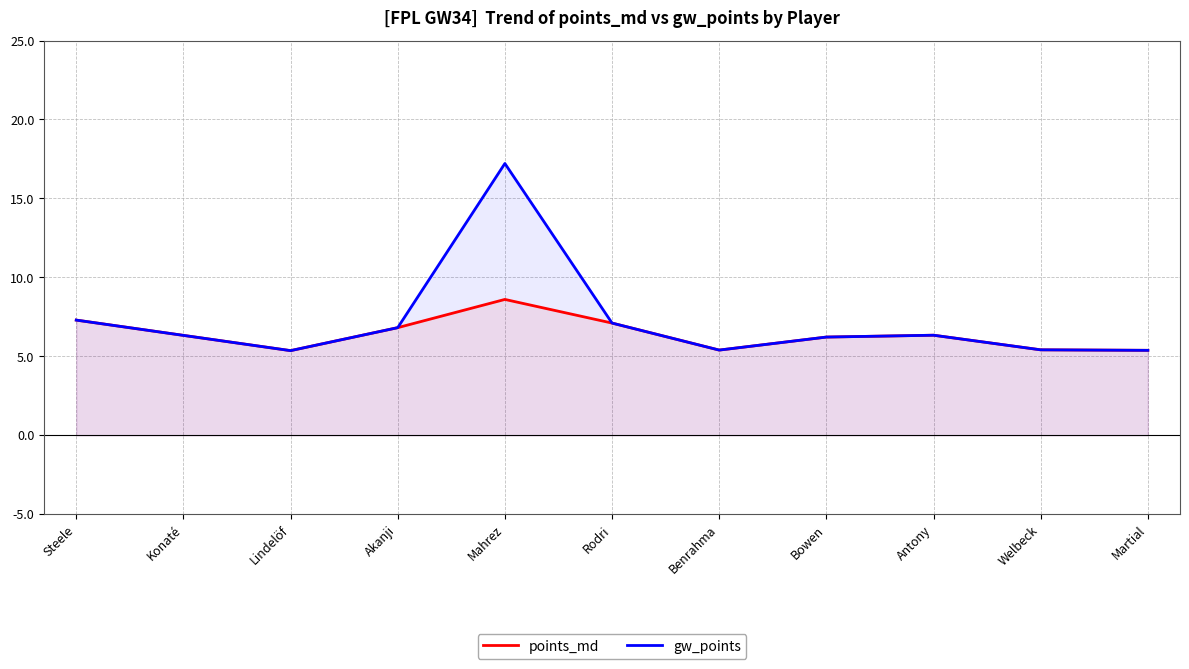

What is the average value of the gw_points series?

7.2